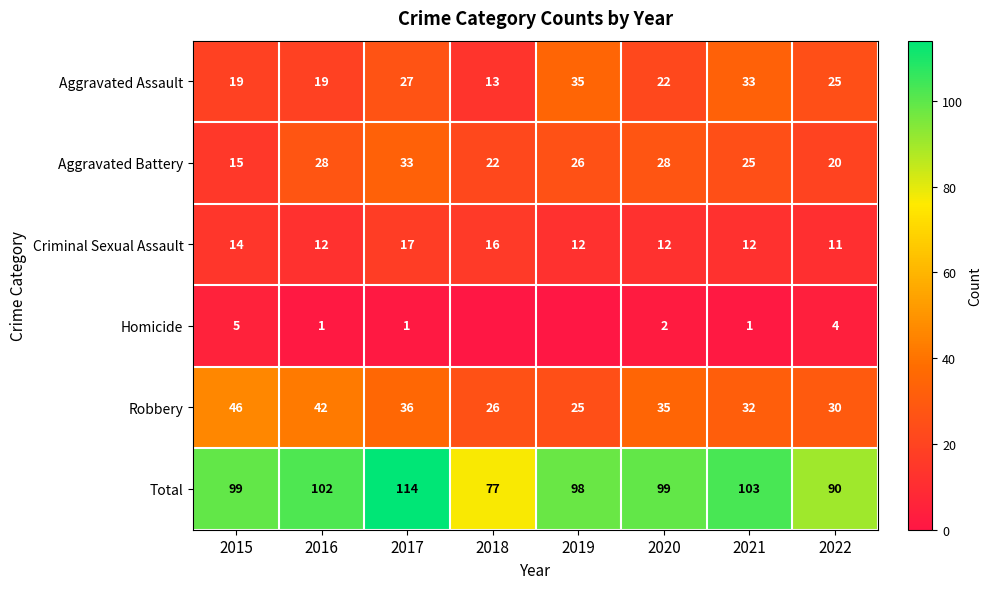

How many data points in Aggravated Assault are less than 25?

4